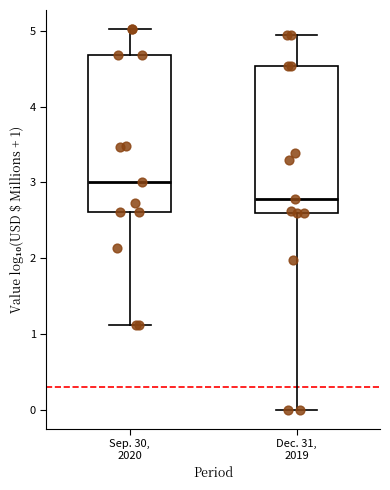

Reading left to right, transcribe this box plot: for each box, give where its median line is, the range the box spans, and where its two whiskers end, as read against the y-axis. The values are not printed on the chart, so give them approximately, as read against the axis.

Sep. 30, 2020: median 3.0, box 2.6 to 4.7, whiskers 1.1 to 5.0
Dec. 31, 2019: median 2.8, box 2.6 to 4.5, whiskers 0.0 to 4.9